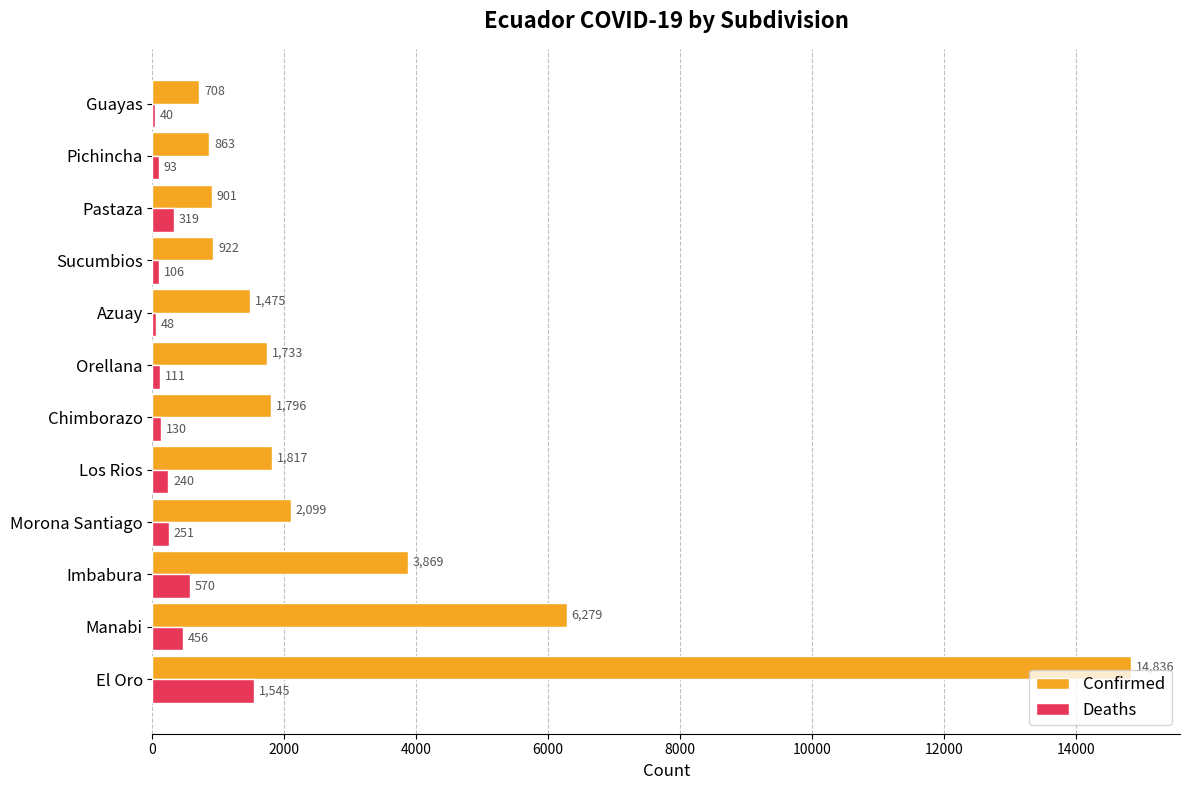

What is the sum of all Confirmed values?

37298